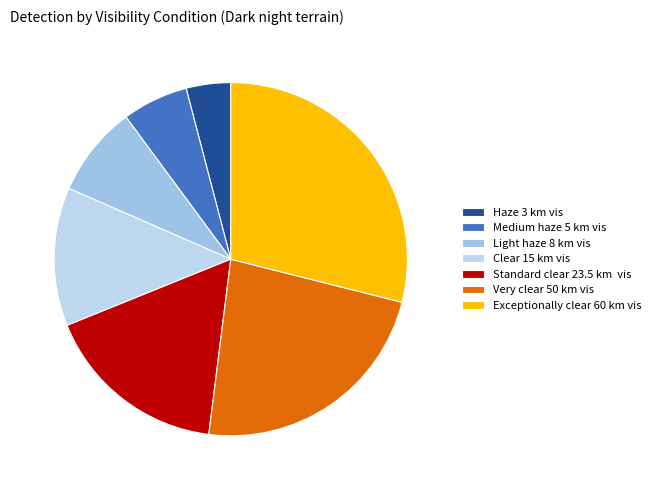

Is there a majority slice in this chart?

No